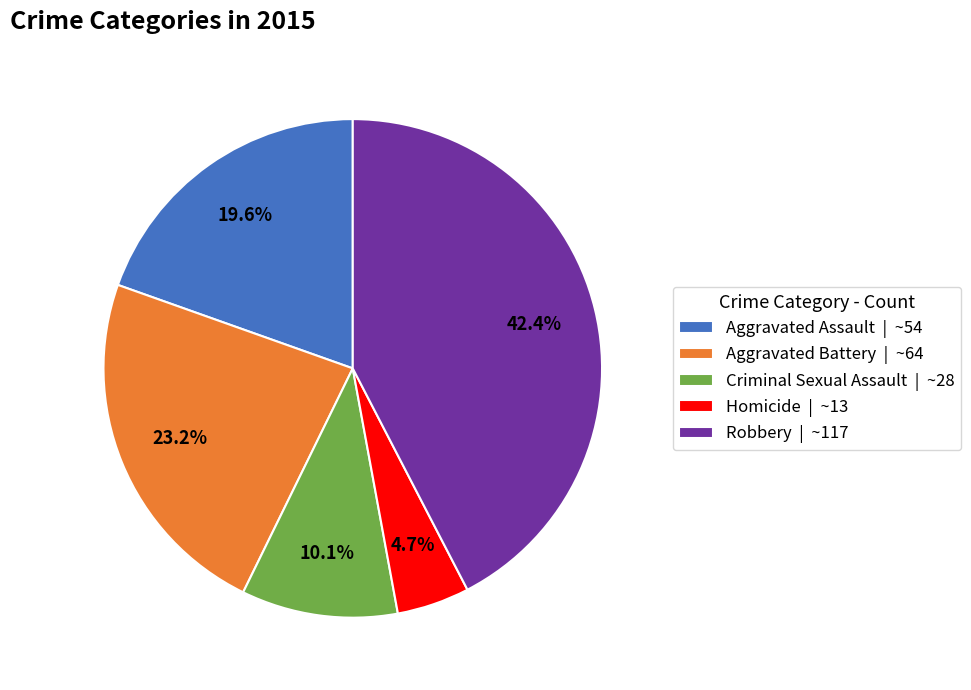

Which slice is the smallest?

Homicide